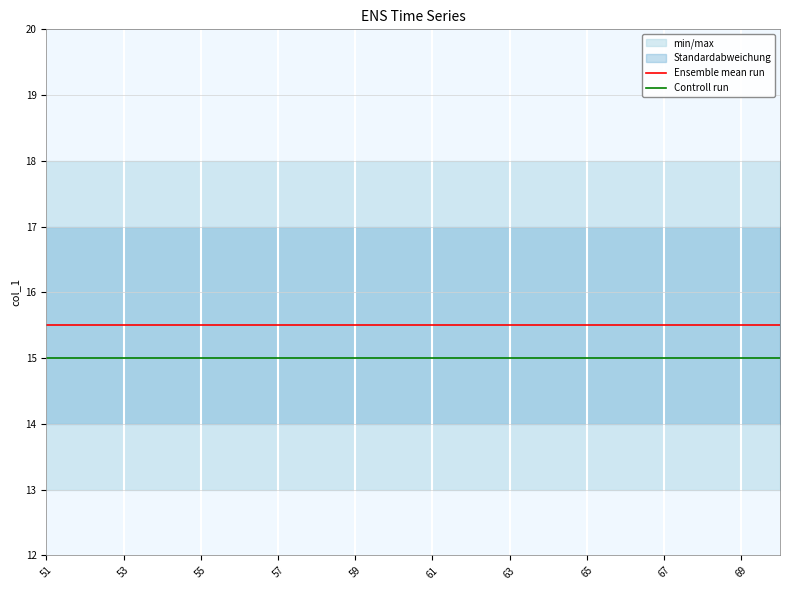

What is the highest value of the Controll run series?

15.0